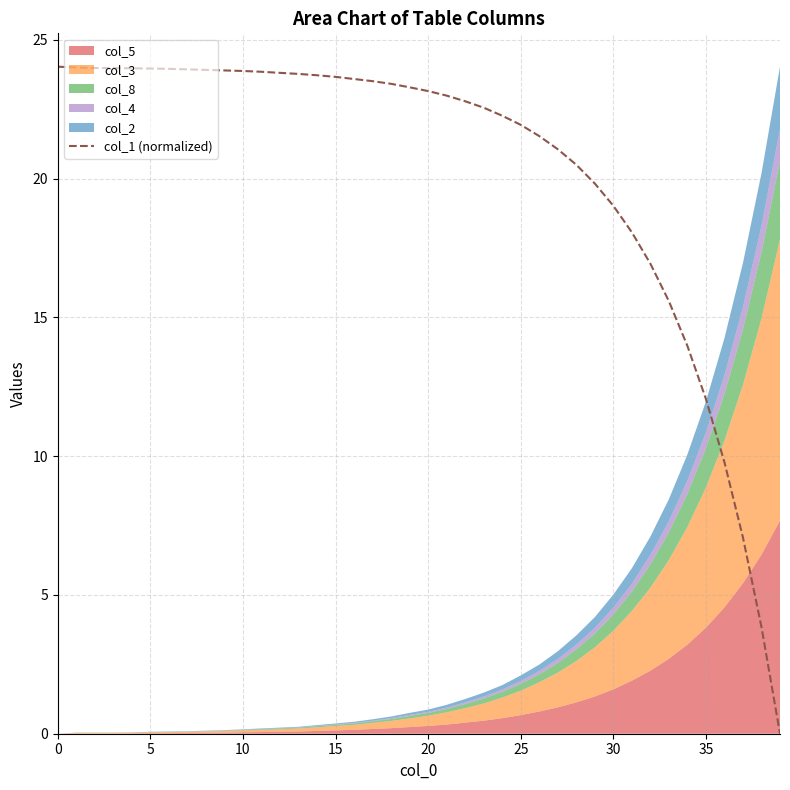

True or false: col_1 (normalized) has a value of 3.8 at 35.

False